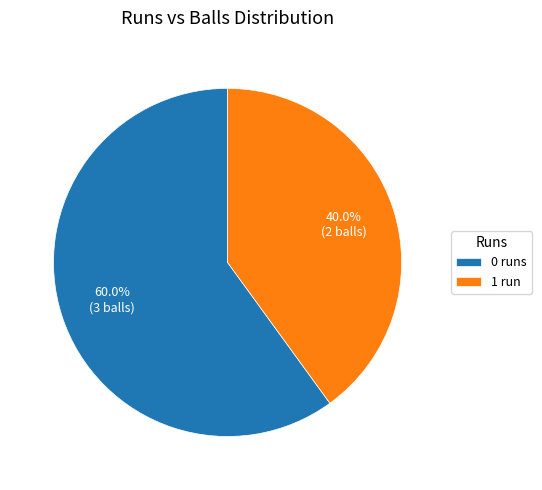

Approximately how many times larger is the value at 1 compared to 0?

0.7